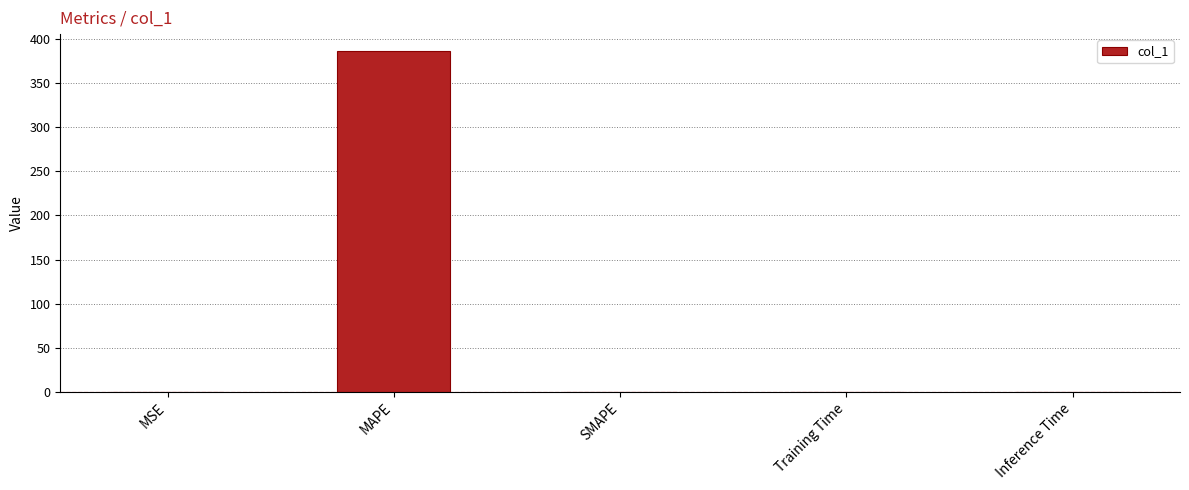

Between MSE and MAPE, which is larger?

MAPE